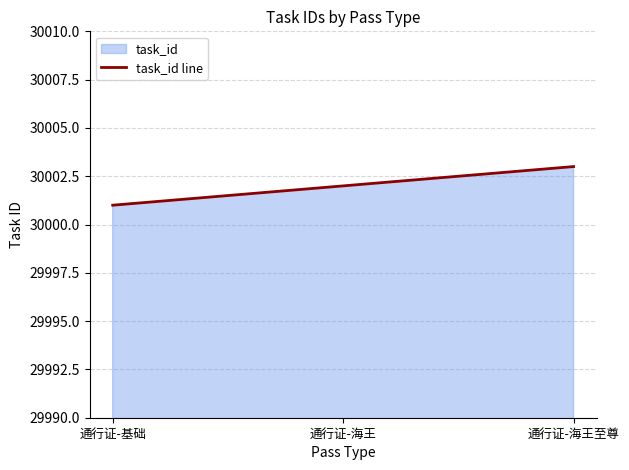

Is it true that the value at 通行证-海王至尊 is 45522?

False